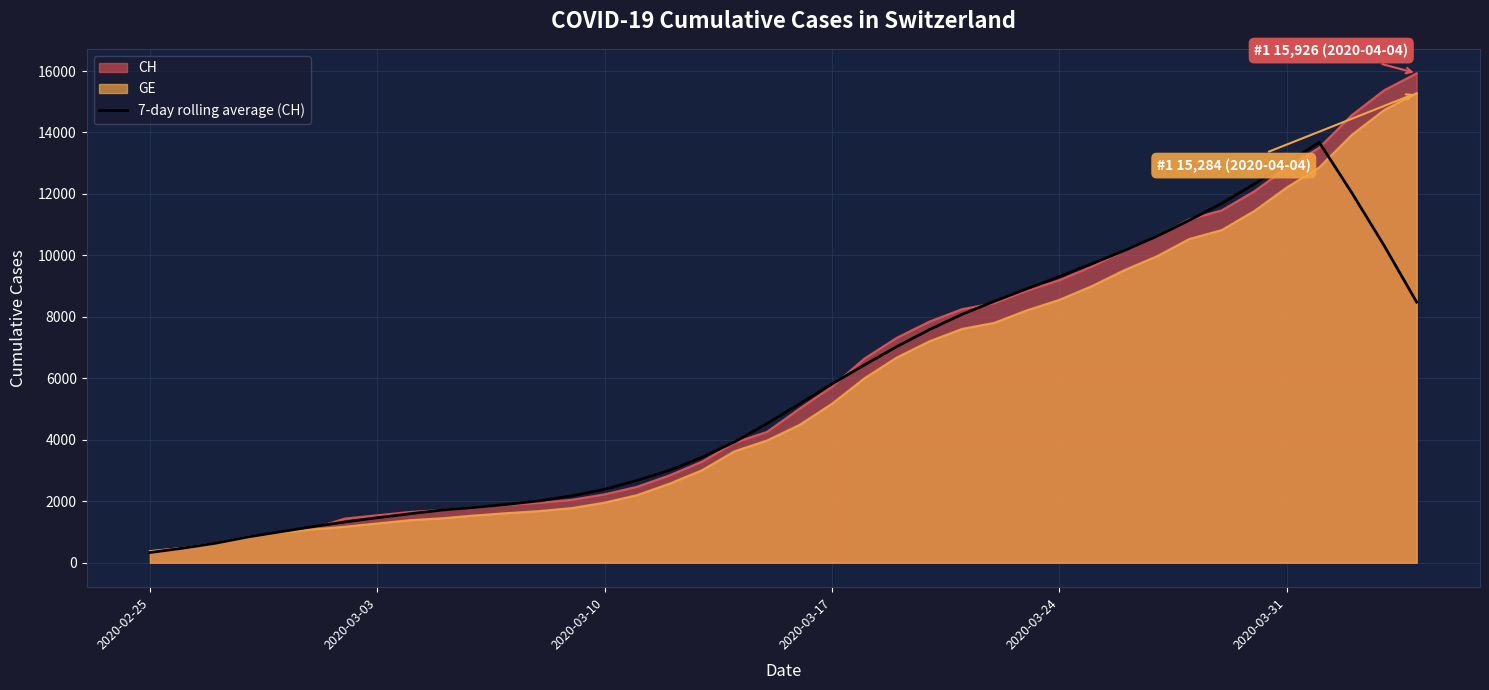

What is the maximum value shown in the chart?

15926.0